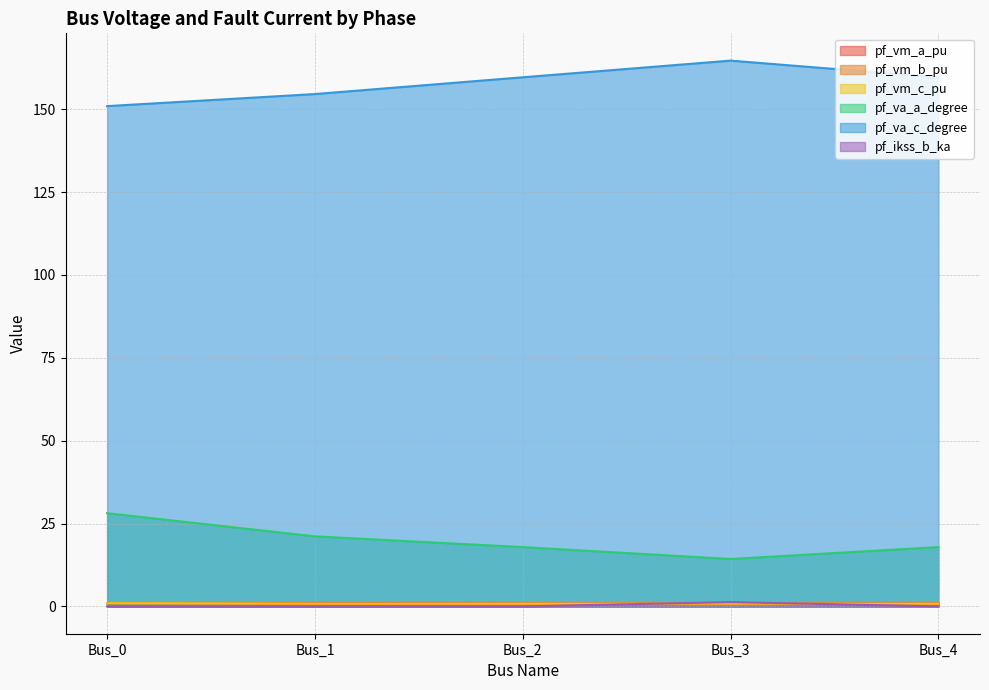

What is the maximum value for pf_va_c_degree?

164.6